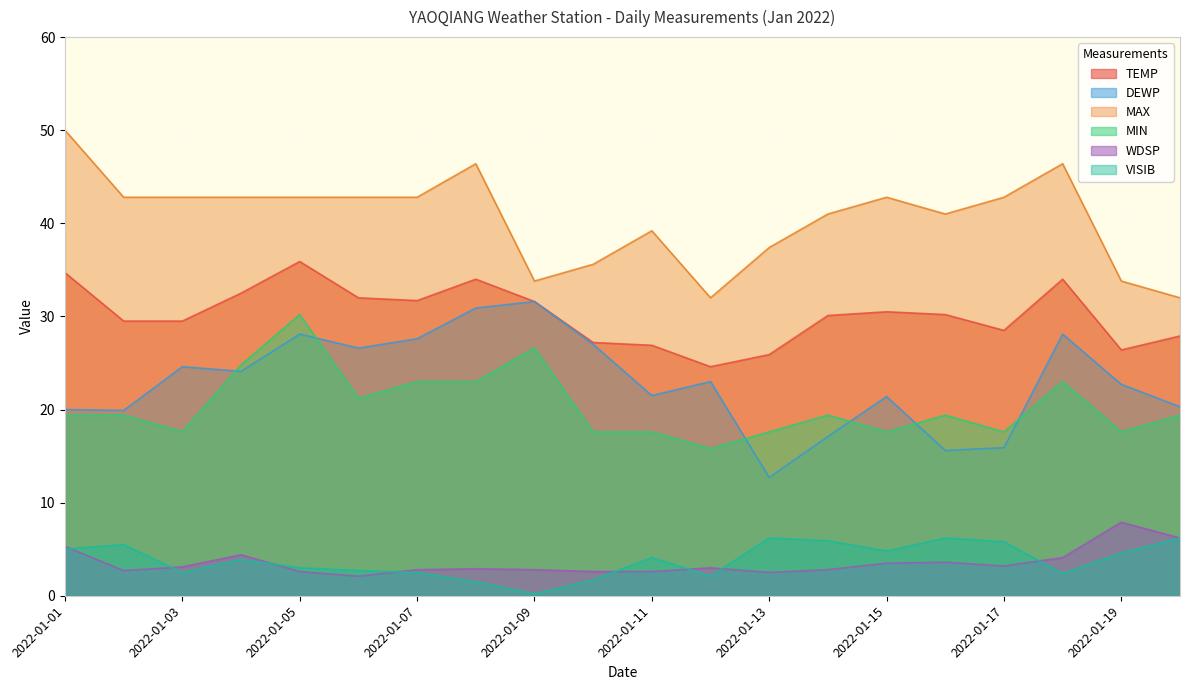

At which category does MIN reach its first local peak?

2022-01-05